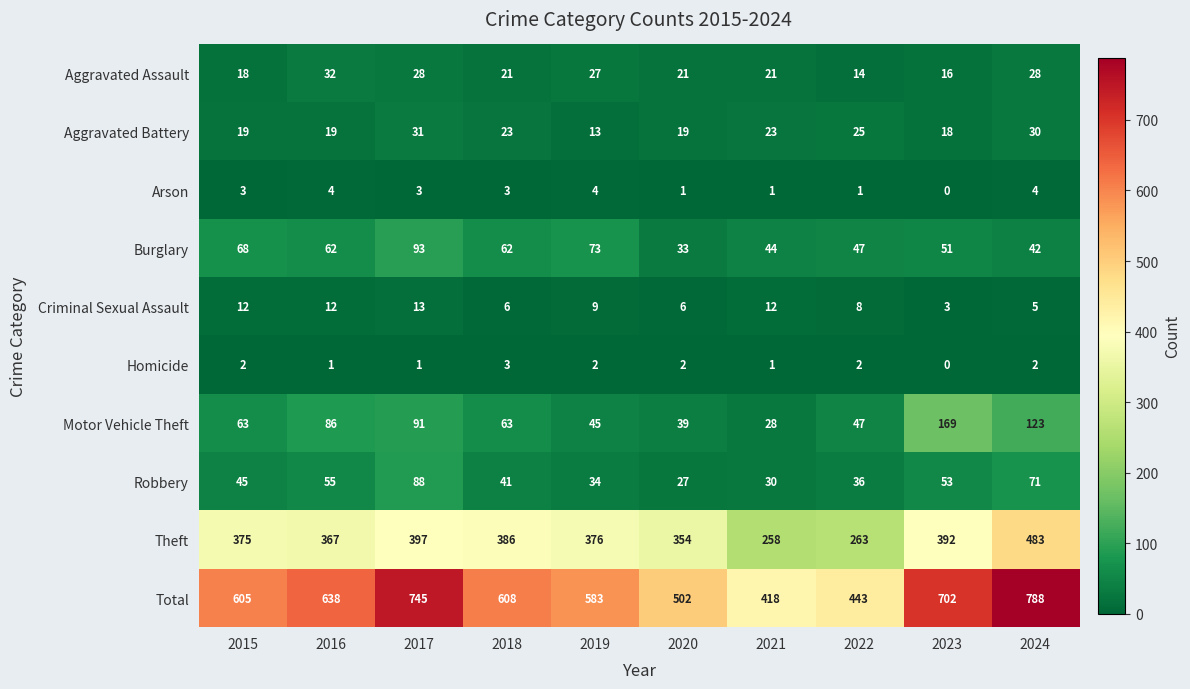

What is the greatest value displayed?

788